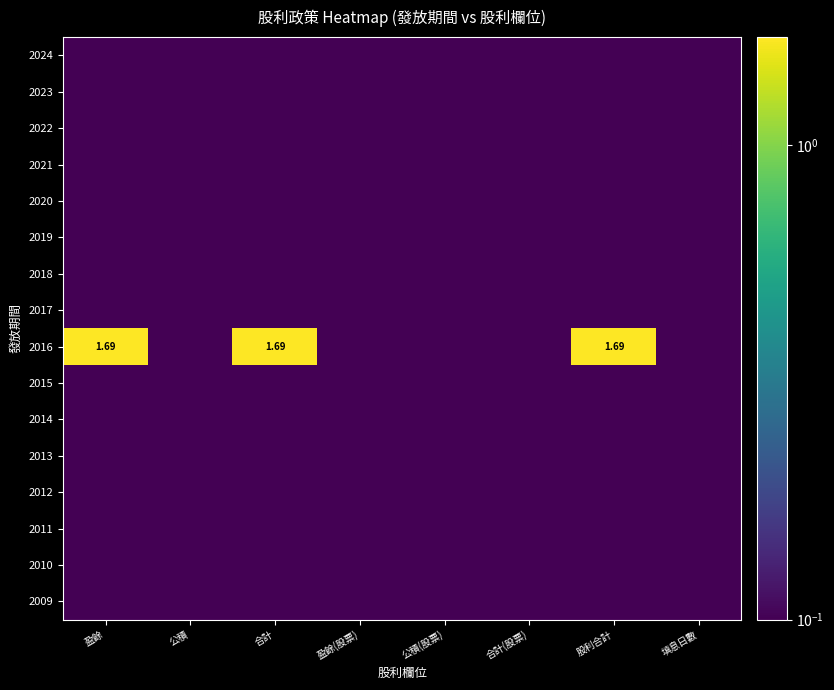

The 2016 series shows 0.1 at 公積. True or false?

True